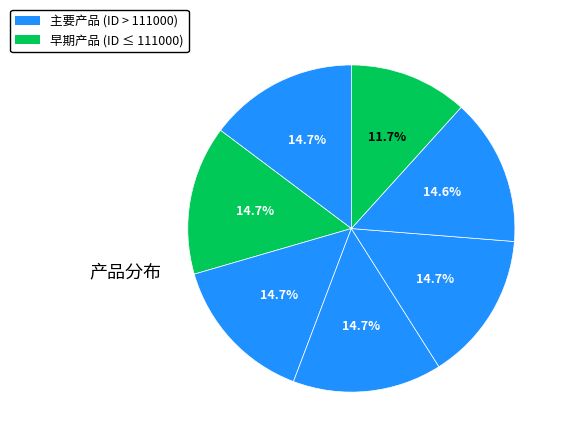

To the nearest percent, what is the average slice percentage?

14%